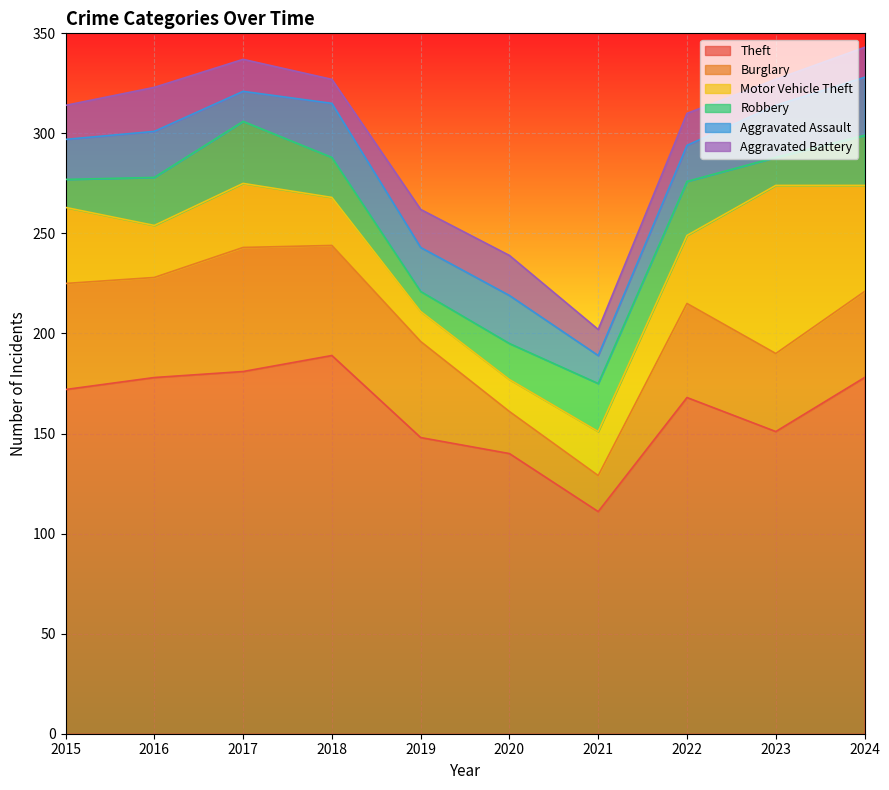

How many lines are shown in the chart?

6